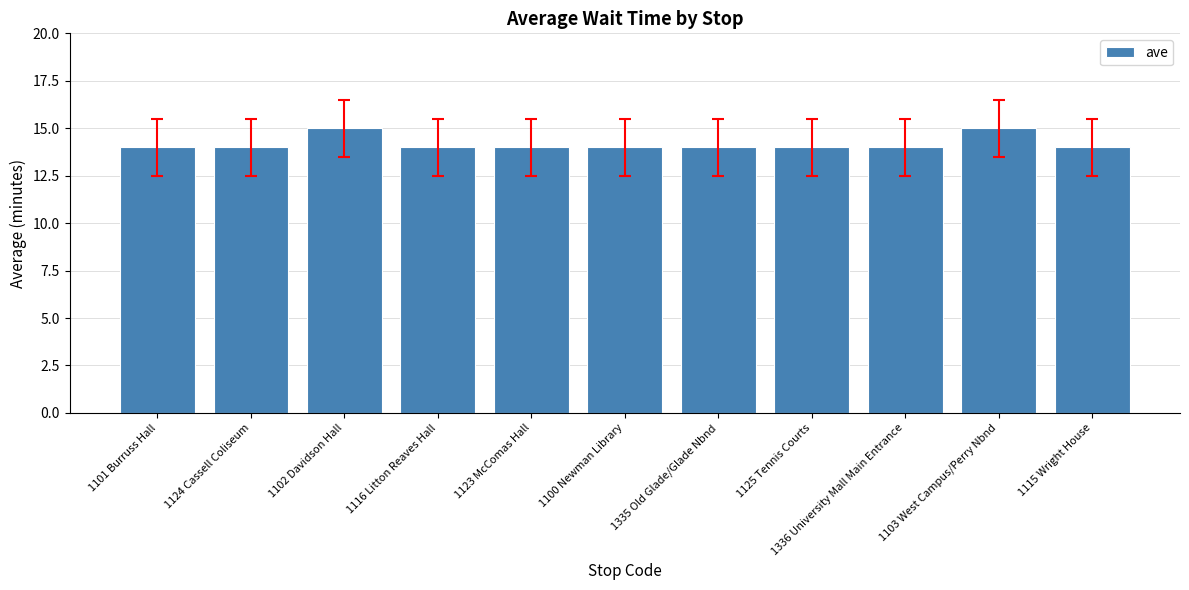

What position from the left is 1335 Old Glade/Glade Nbnd?

7